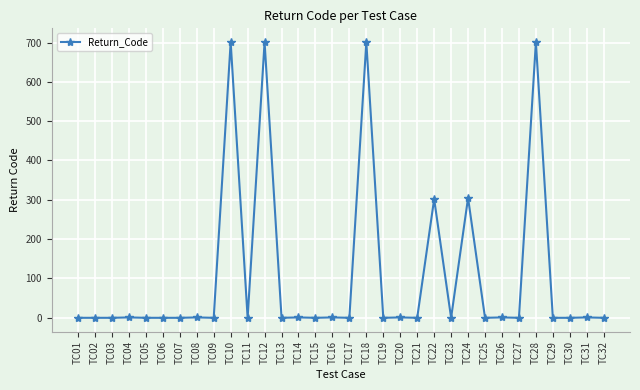

What is the value of the 22nd point from the left?

302